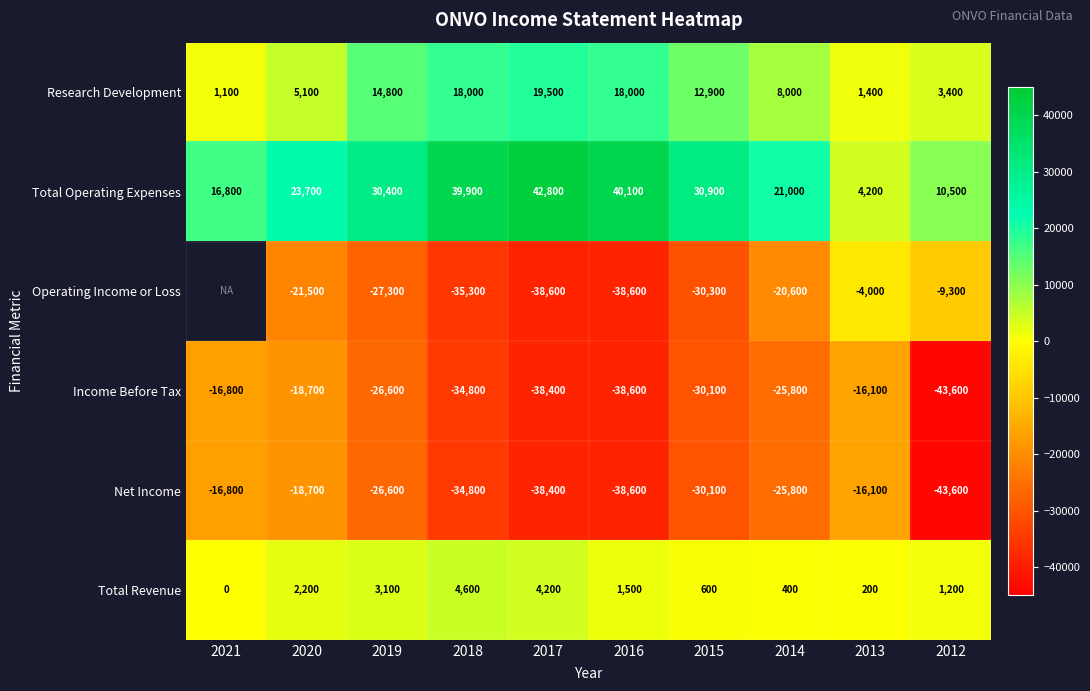

What is the minimum value shown in the chart?

-43600.0